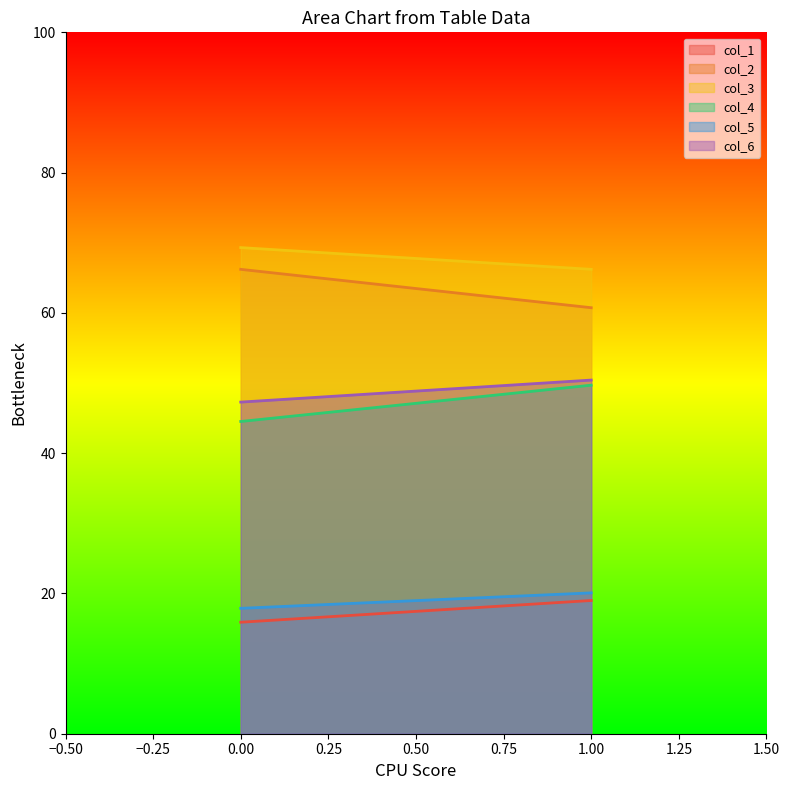

Between 1 and 0, which is larger?

1